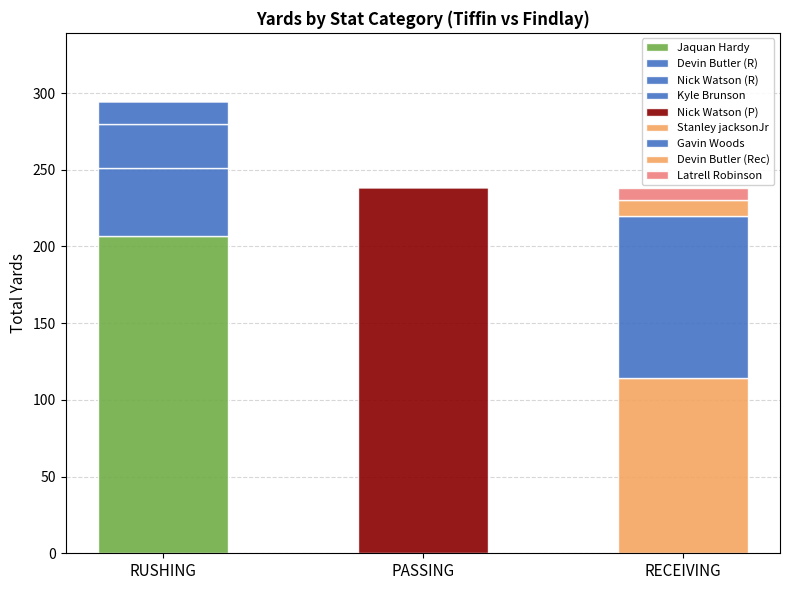

How many data points in Jaquan Hardy are above 0?

1